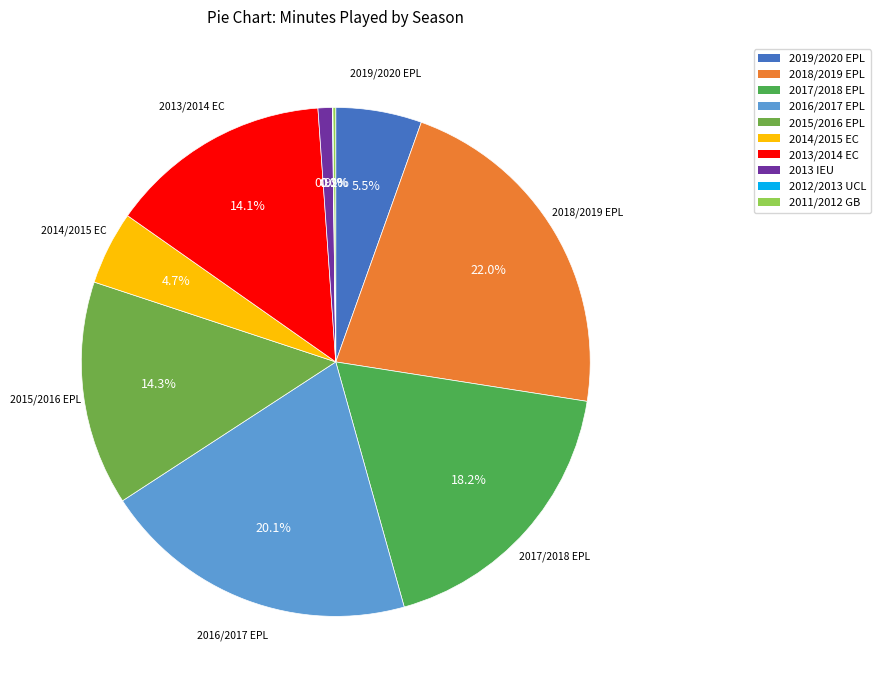

To the nearest percent, what is the difference between the largest and smallest slice percentages?

22%